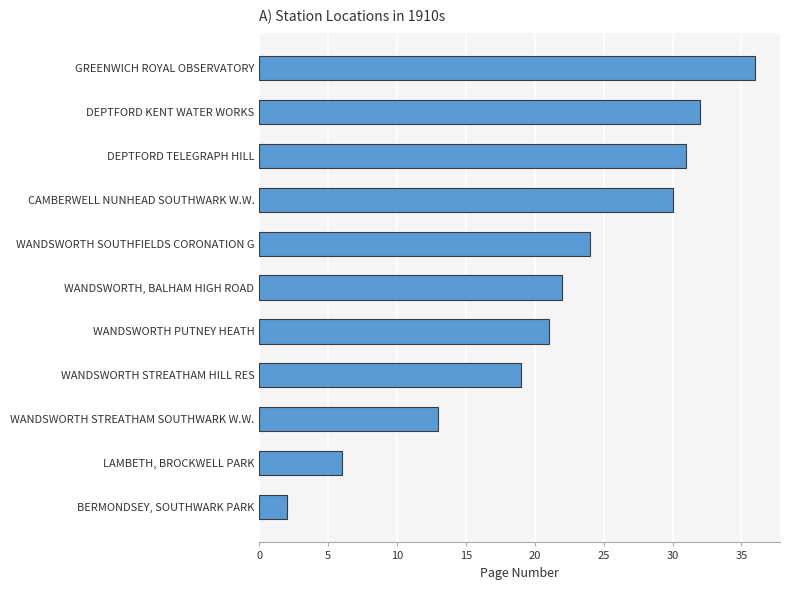

What is the average value?

21